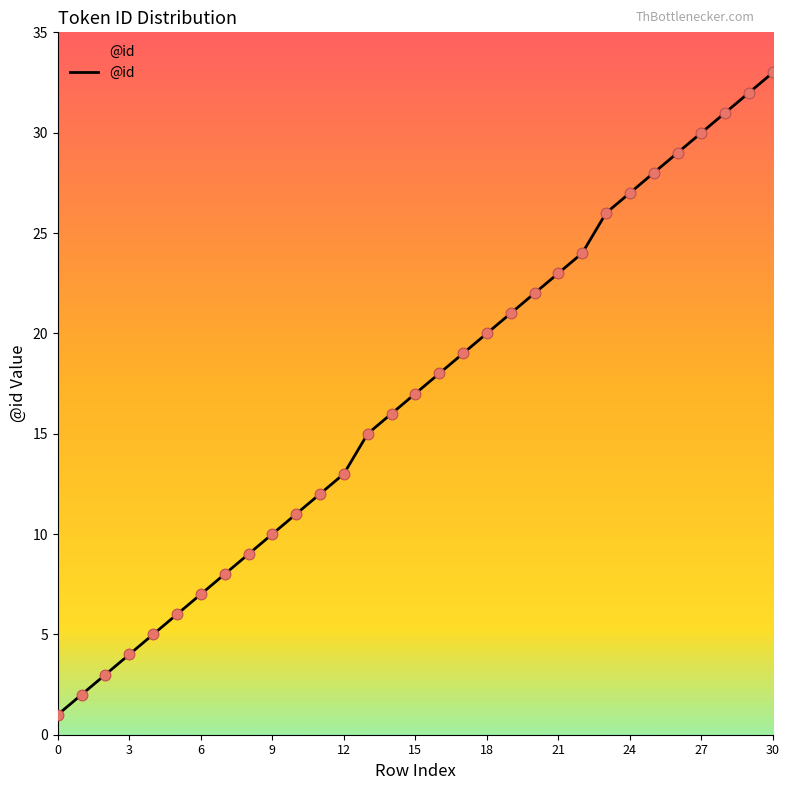

What is the difference between the maximum and minimum values?

32